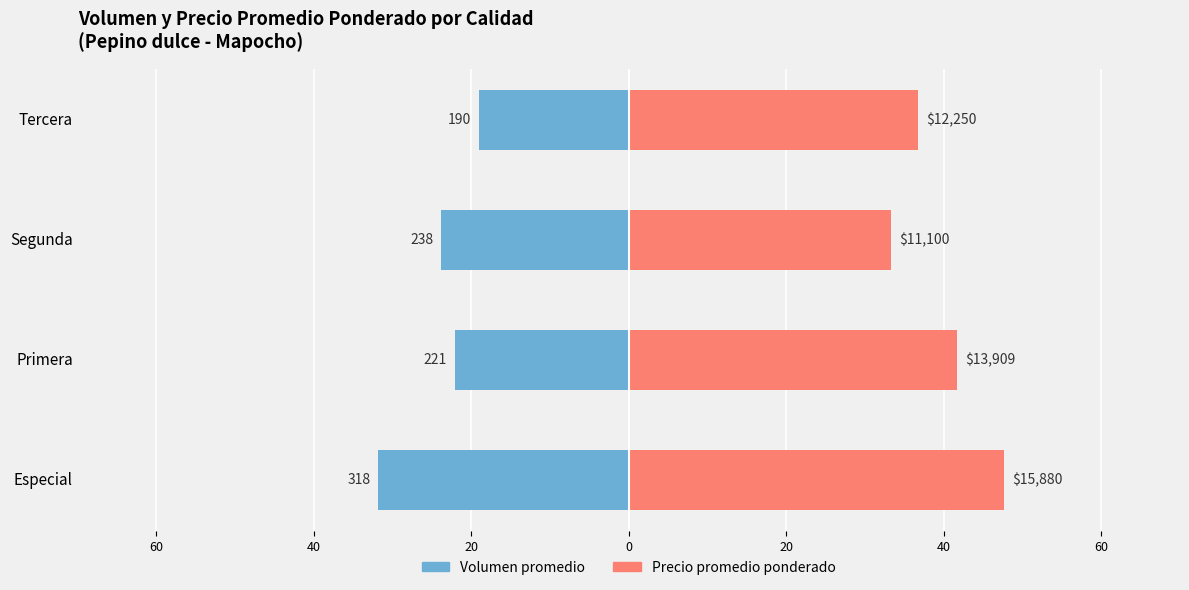

How many categories are shown in the chart?

4